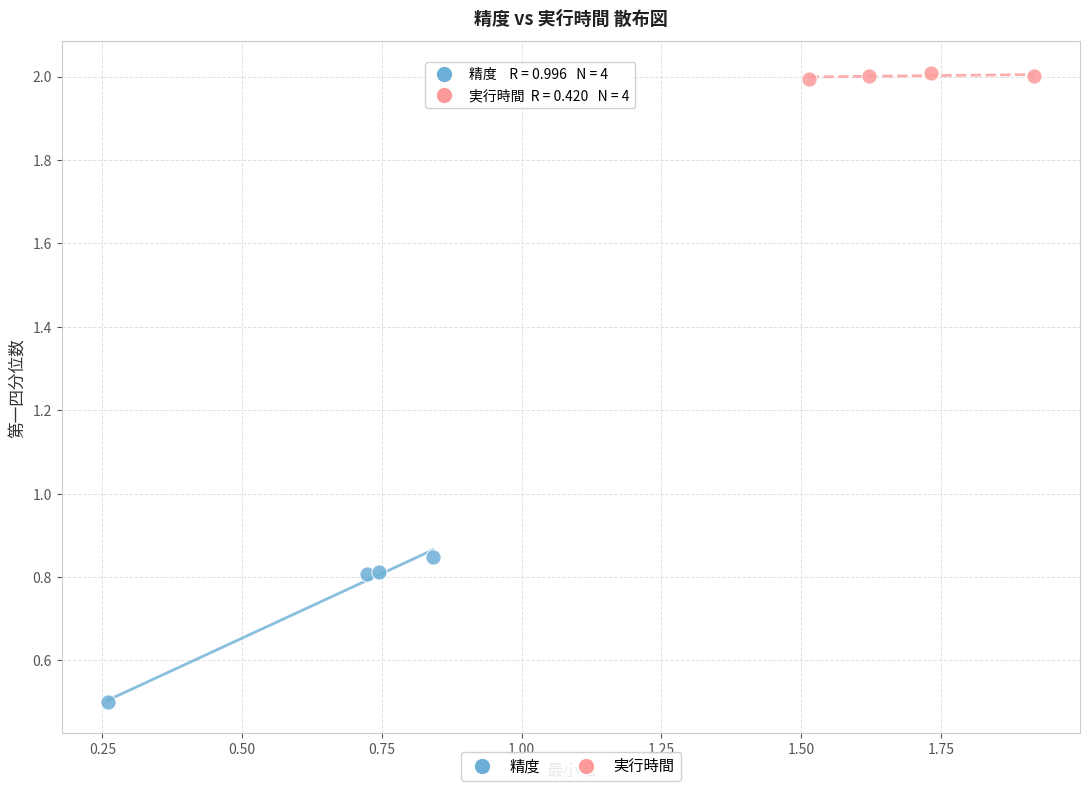

What are all the series names shown in the legend?

精度, 実行時間